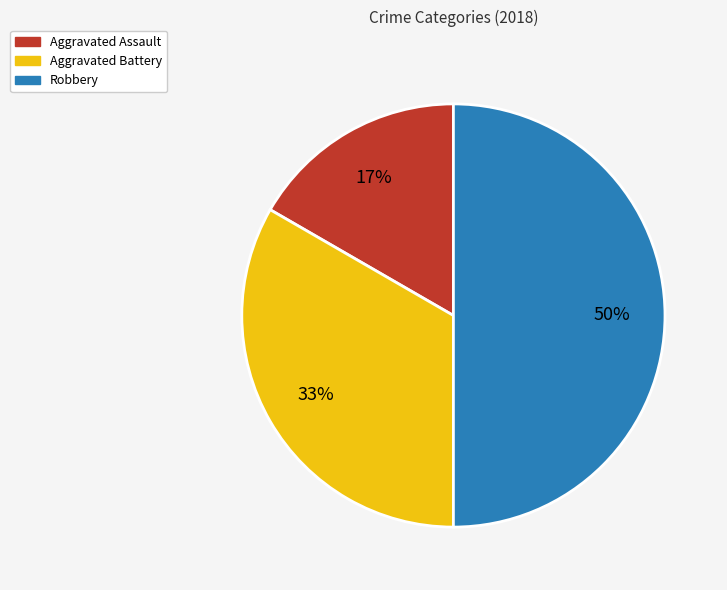

How many segments does this pie chart have?

3